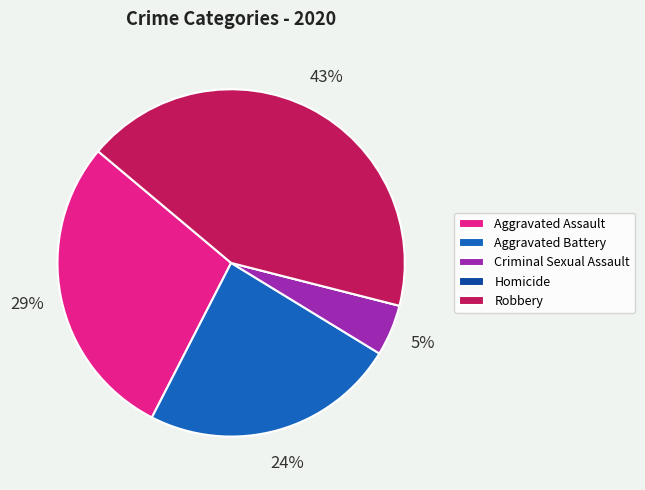

Is there any slice that represents more than half of the pie?

No